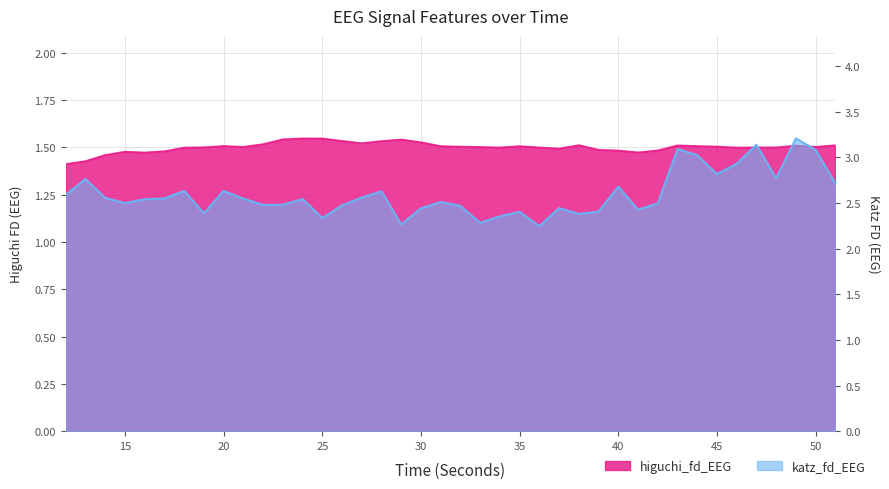

True or false: katz_fd_EEG and higuchi_fd_EEG intersect in this chart.

False